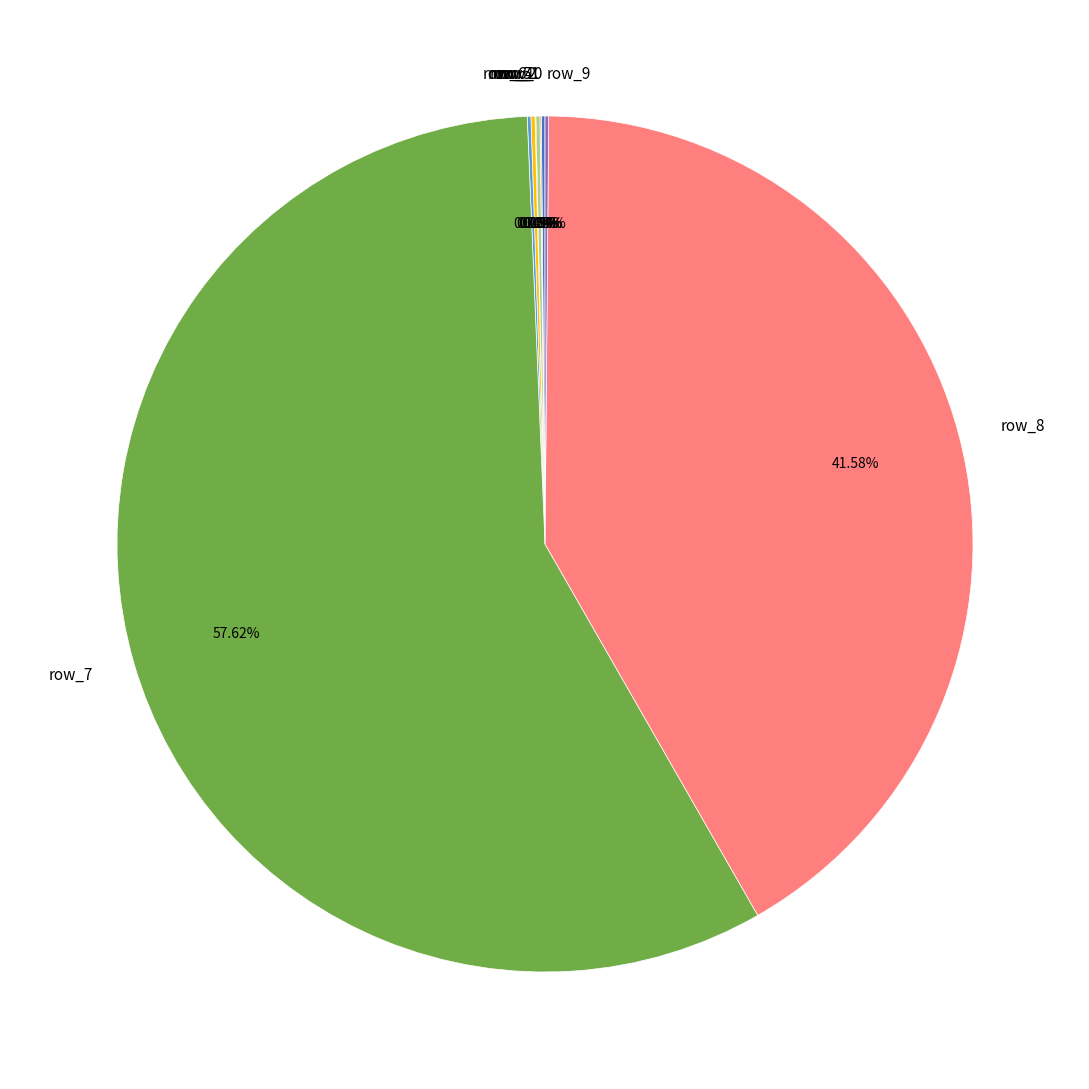

What is the majority slice?

row_7